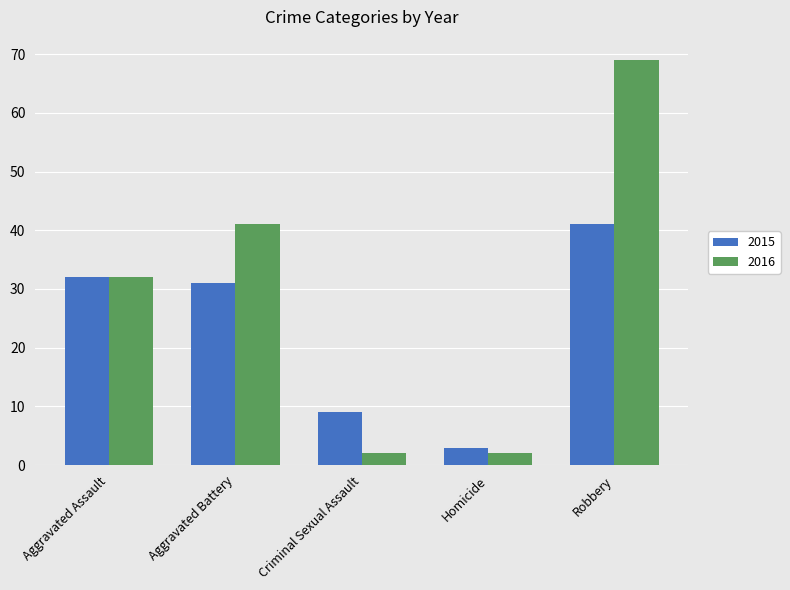

What is the label of the 4th bar from the left?

Homicide